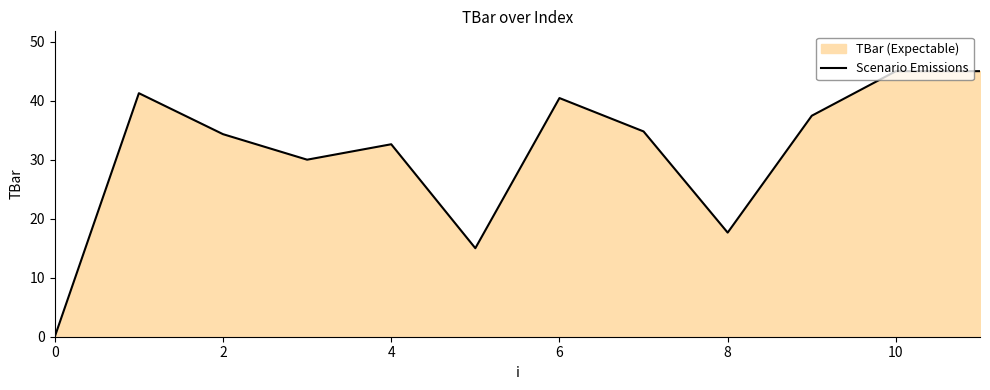

What is the maximum value shown in the chart?

45.0